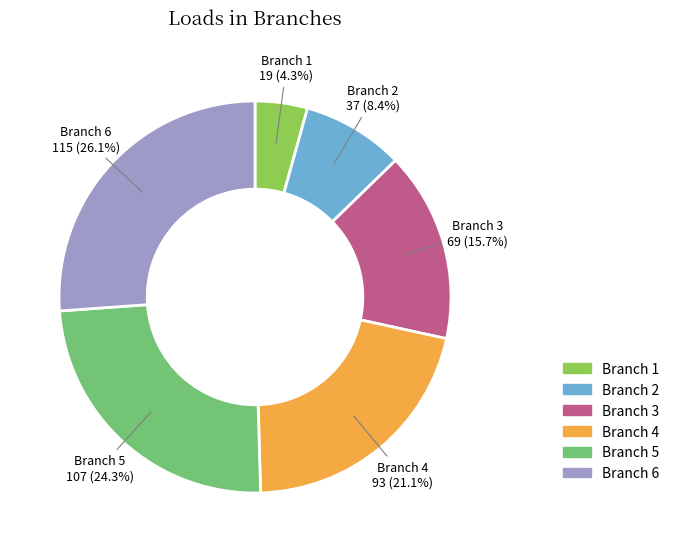

Between Branch 4 and Branch 2, which is larger?

Branch 4